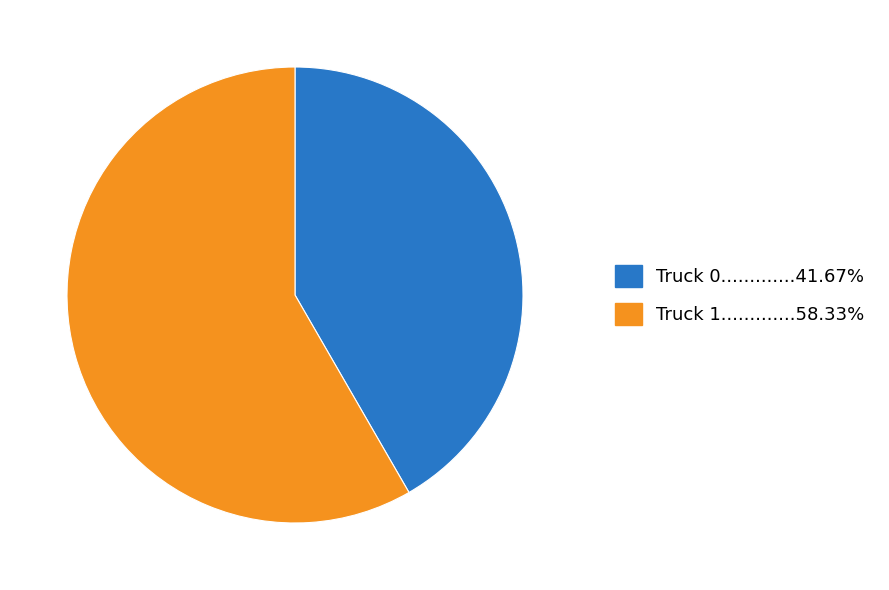

Is there any slice that represents more than half of the pie?

Yes